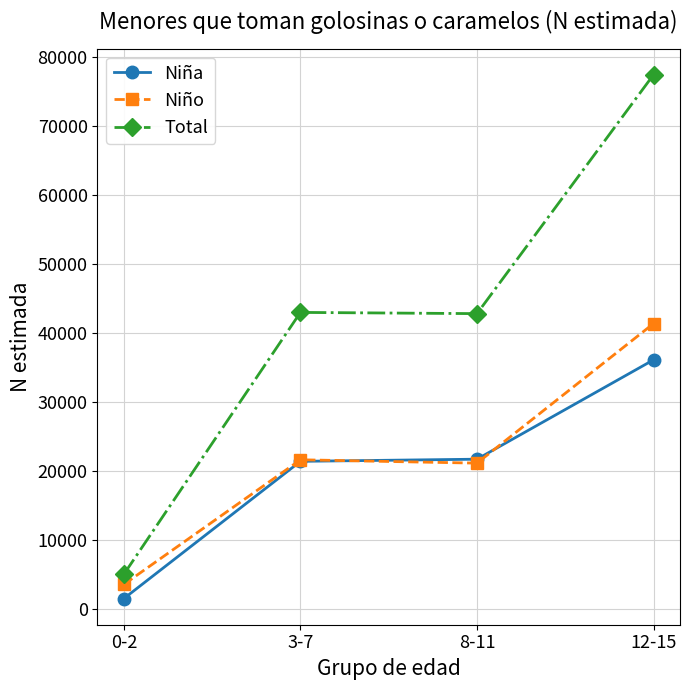

What is the value of the Total point at the 4th from the left?

77445